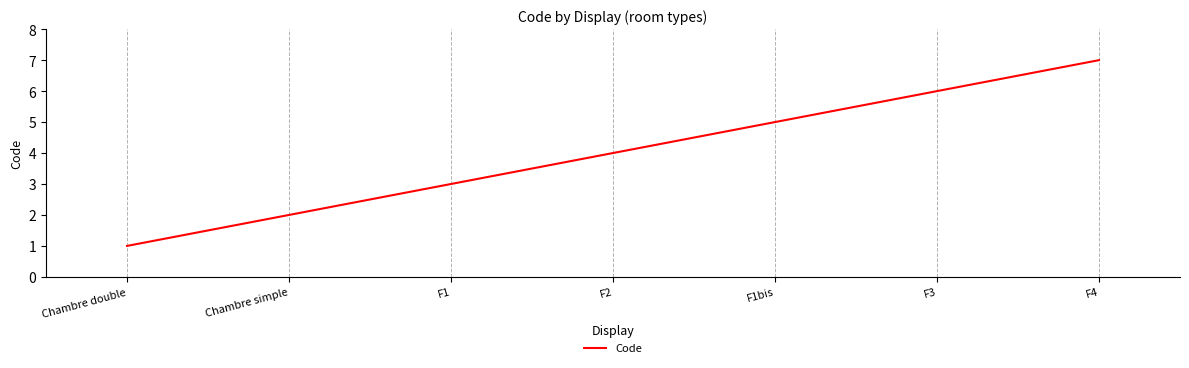

What is the sum of the values at Chambre simple and F4?

9